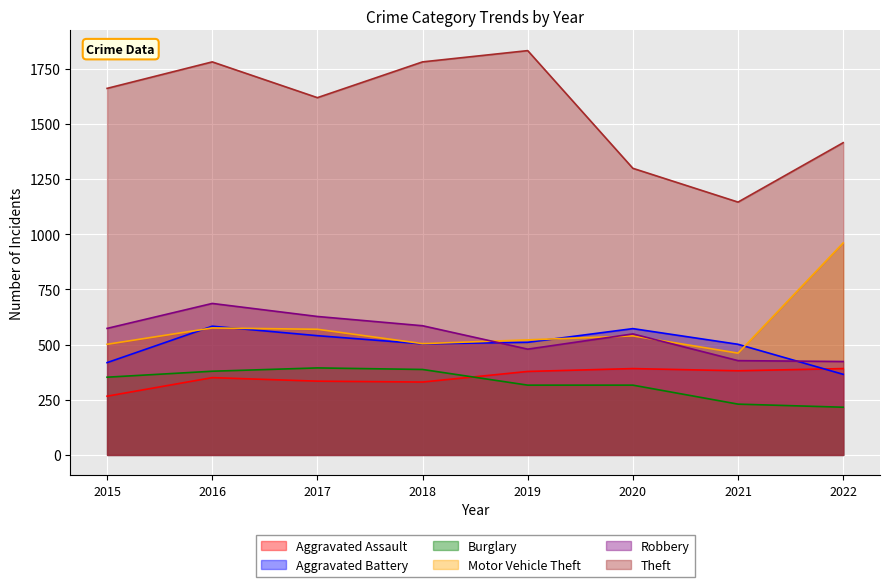

What is the total value across all series at 2022?

3769